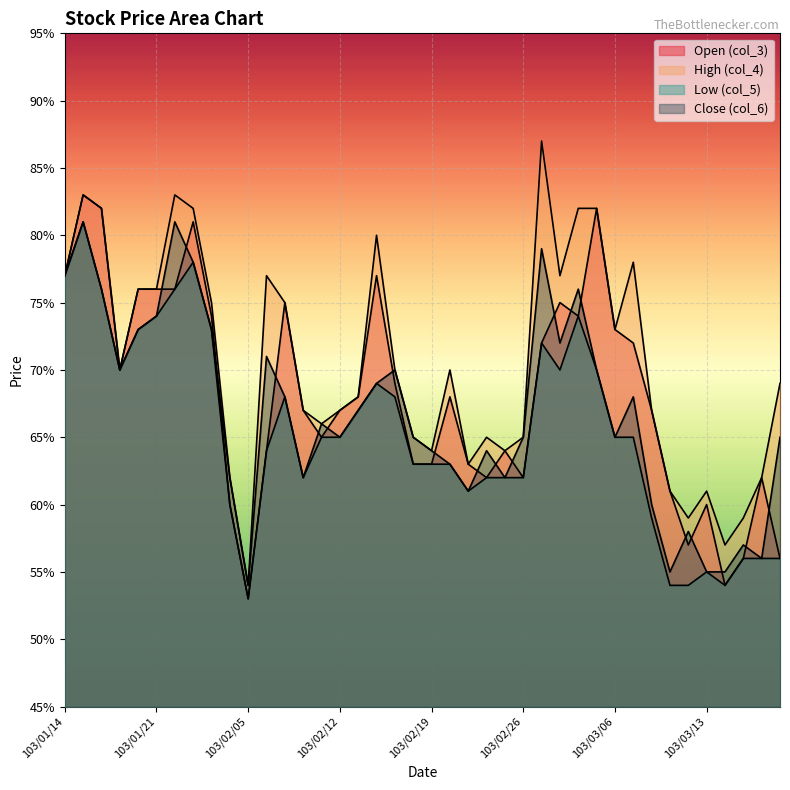

How many lines are shown in the chart?

4